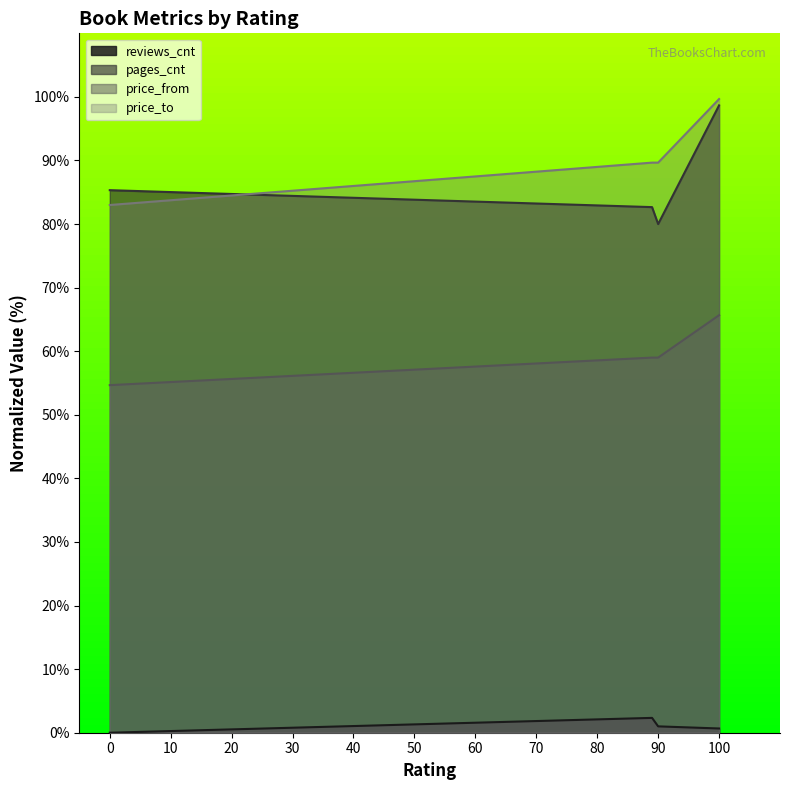

Which category has the highest value in the pages_cnt series?

100